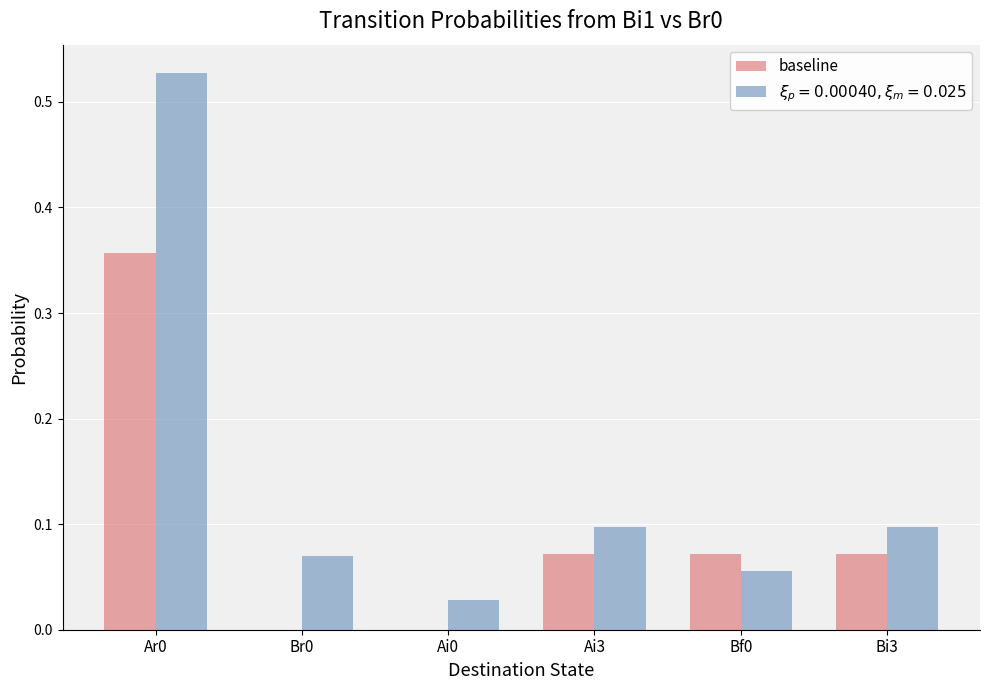

The baseline series shows 0.2 at Ai0. True or false?

False